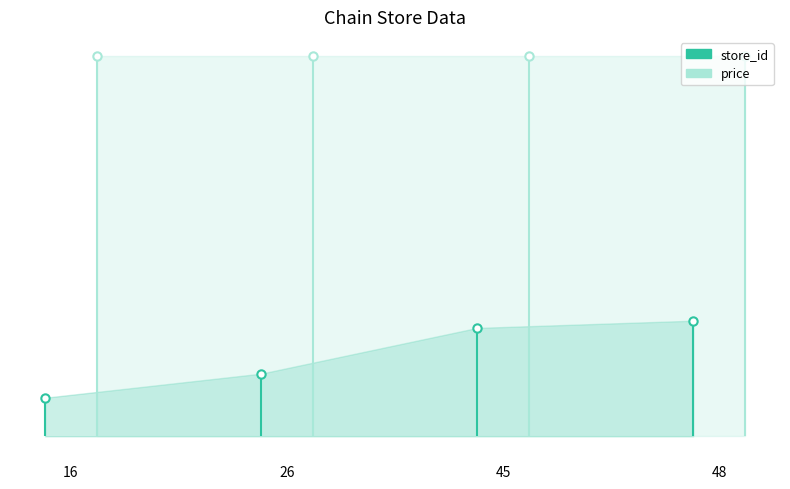

List the series in order of their peak value, highest first.

price, store_id